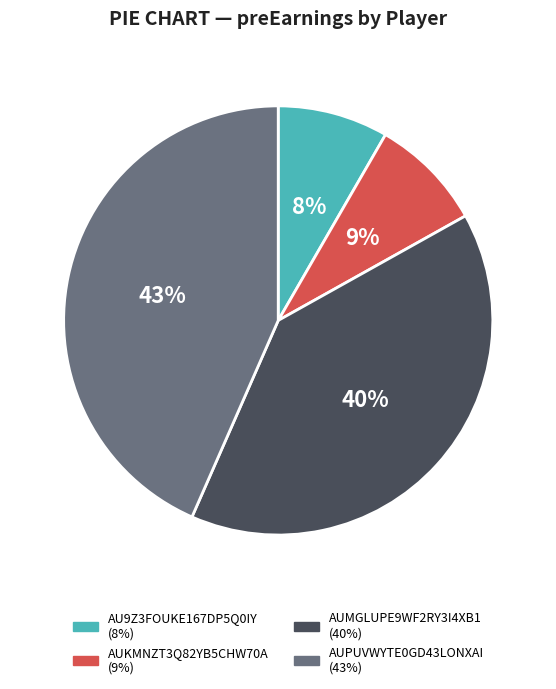

Is the sum of AUKMNZT3Q82YB5CHW70A and AUMGLUPE9WF2RY3I4XB1 greater than half?

No